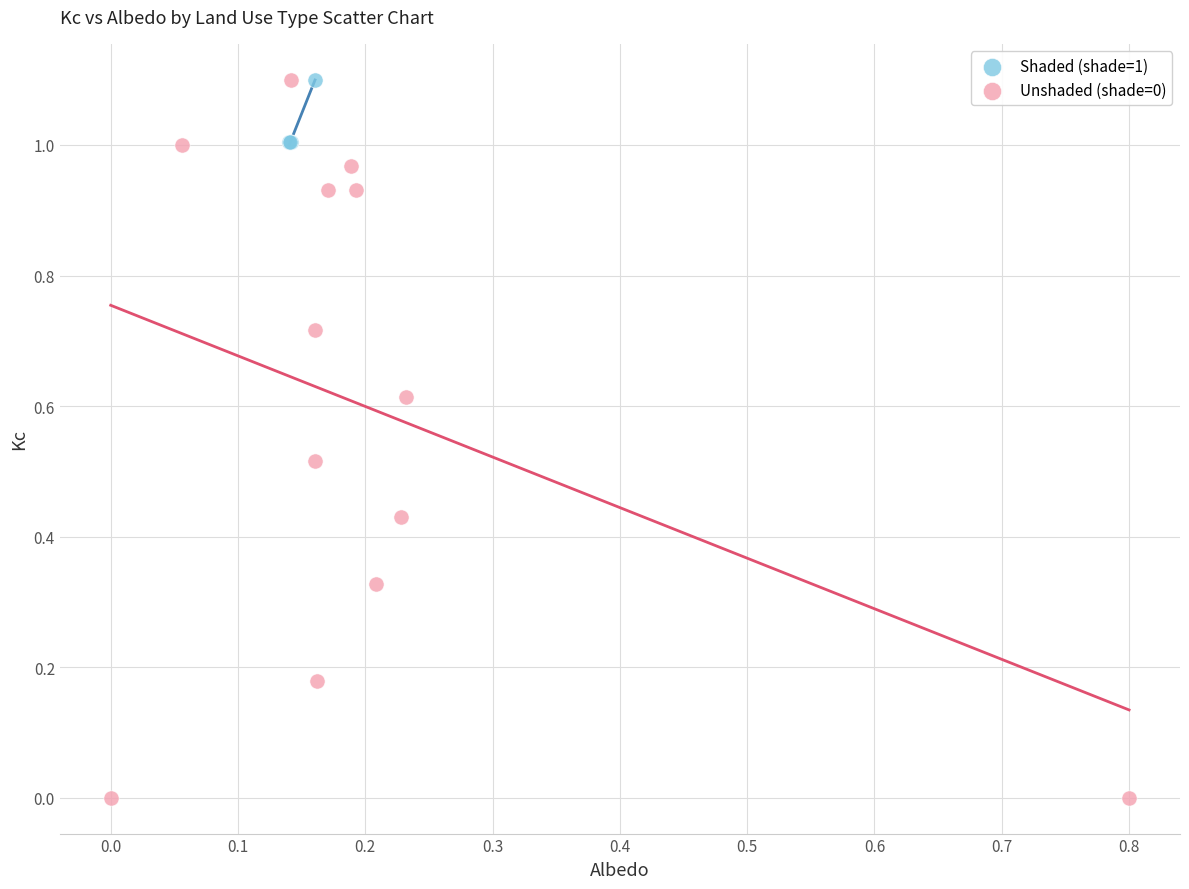

Which series has the largest Y range (max minus min)?

Unshaded (shade=0)